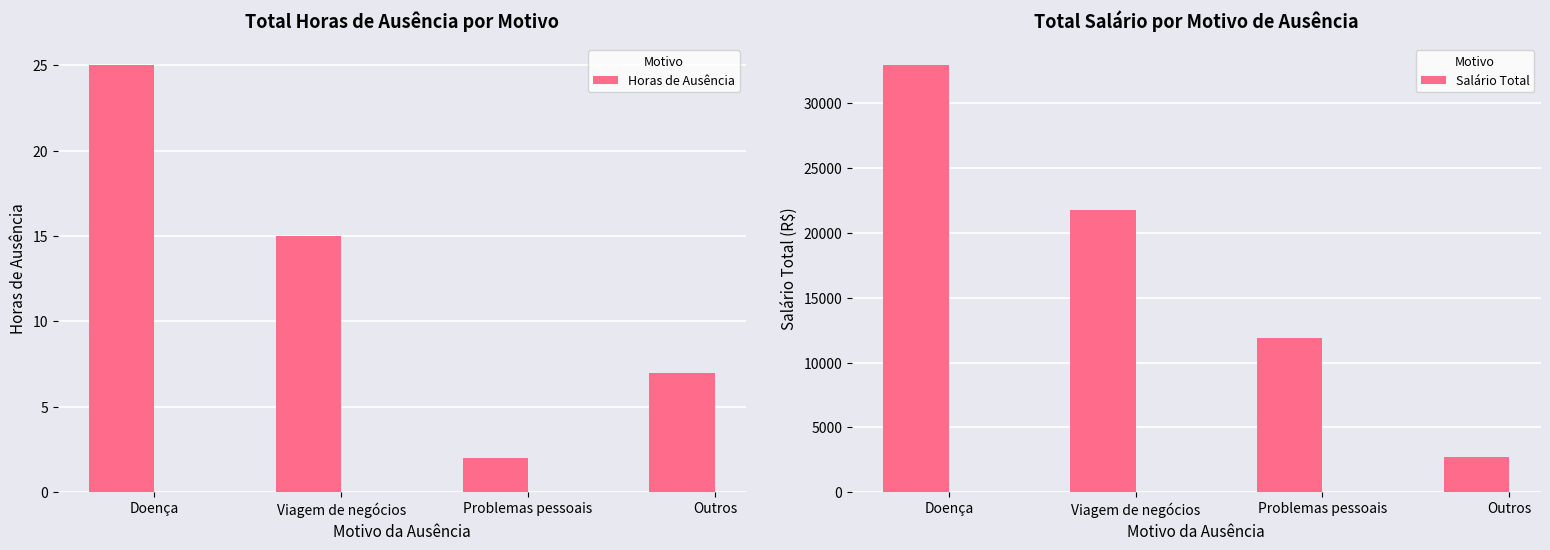

What is the label of the 4th bar from the left?

Outros